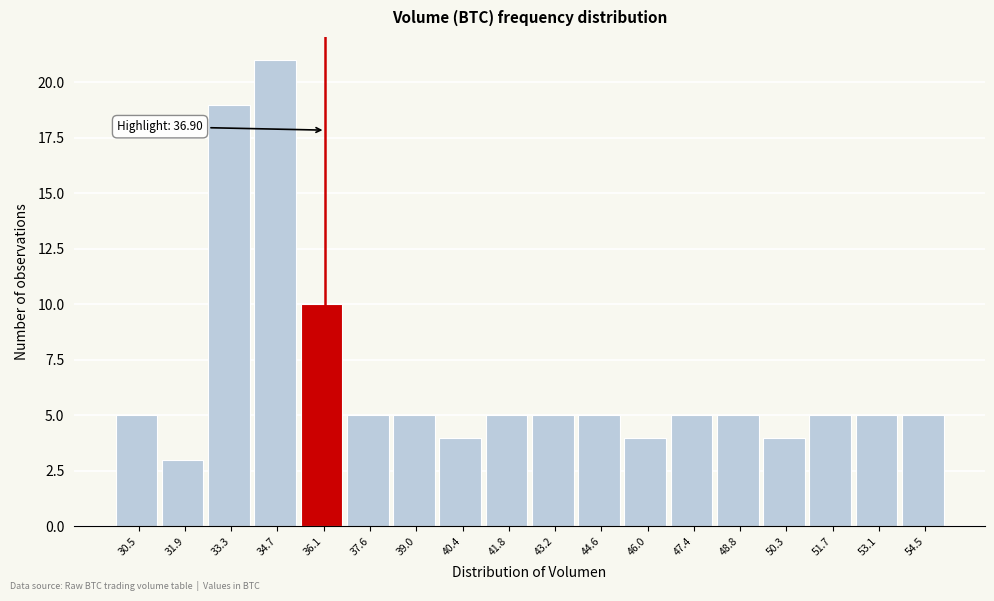

Reading right to left, transcribe all the data shown in this chart.

5	5	5	4	5	5	4	5	5	5	4	5	5	10	21	19	3	5